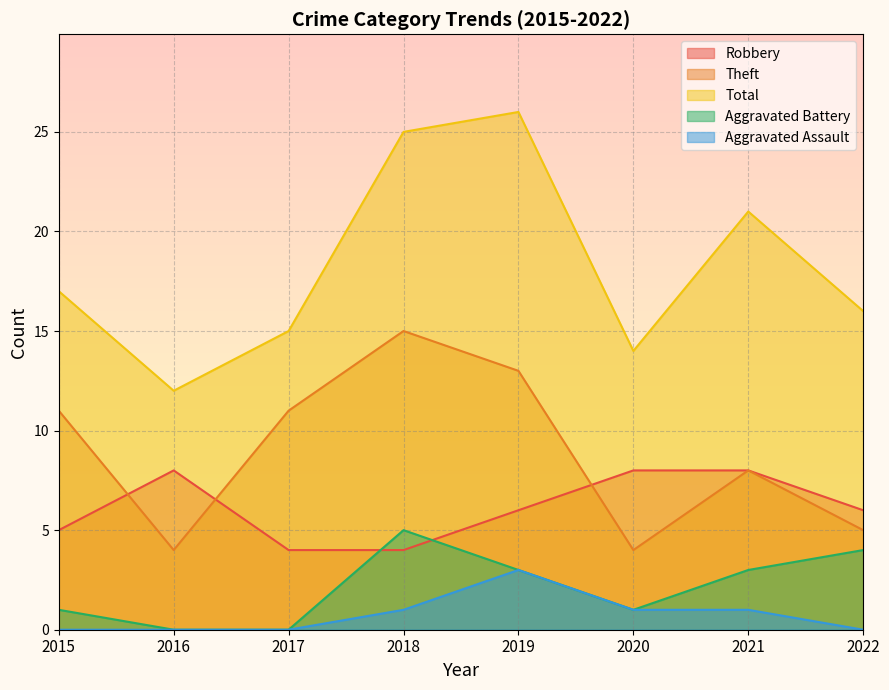

Count the number of categories in the chart.

8